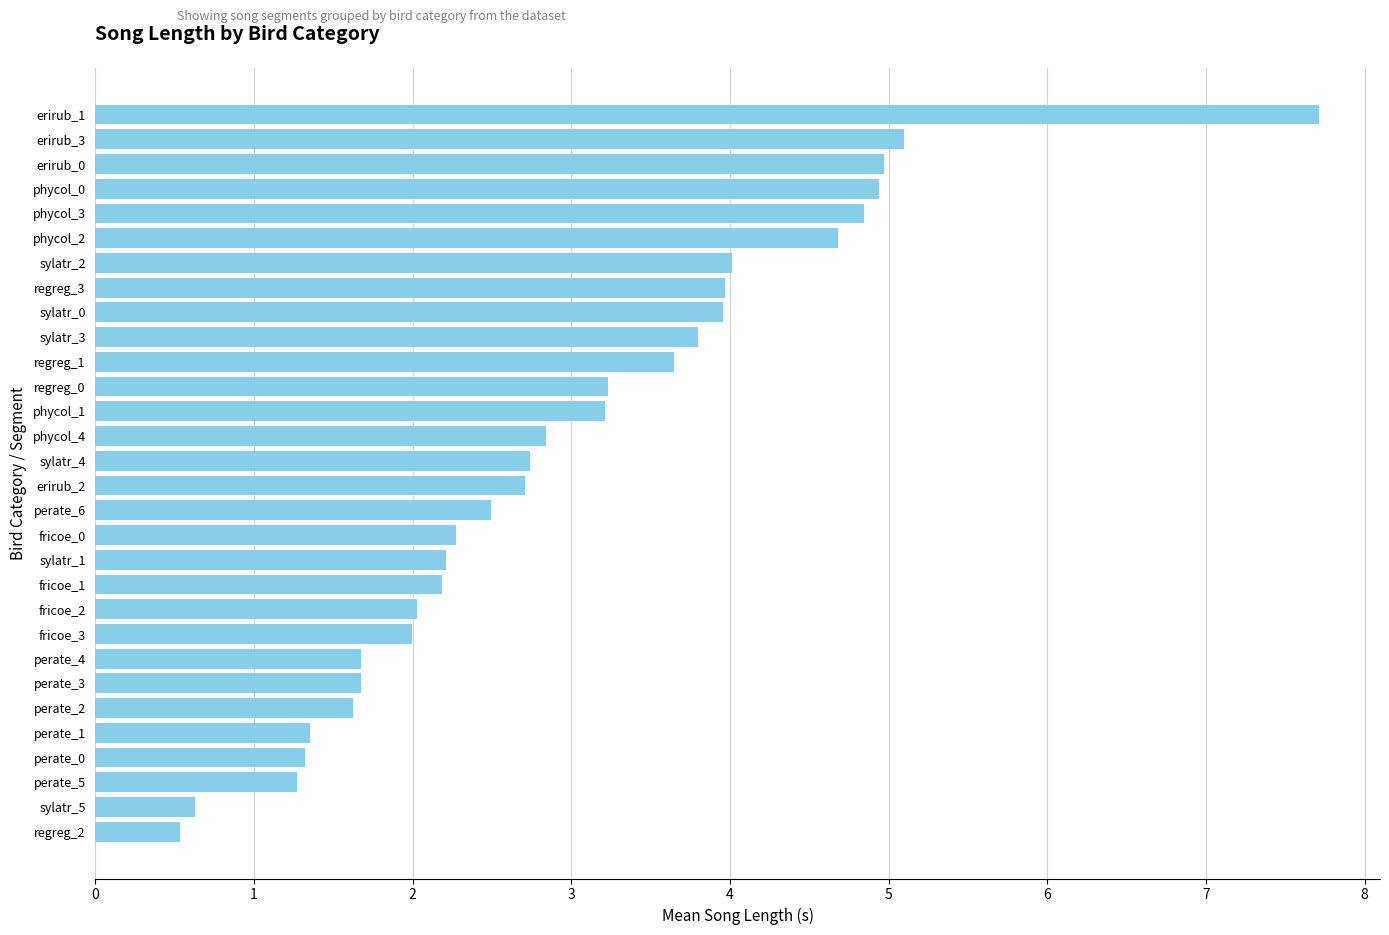

At which category does the chart reach its minimum across all series?

regreg_2